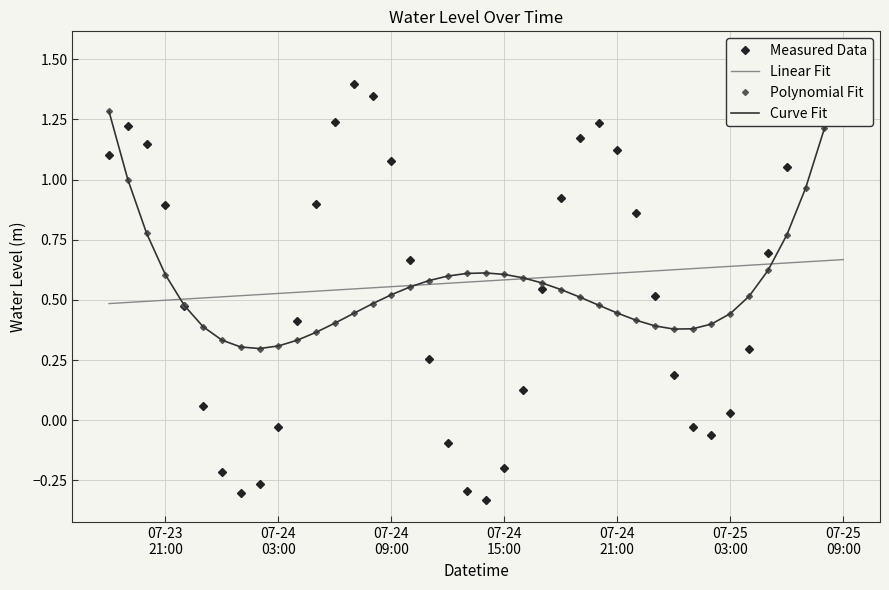

True or false: Measured Data and Linear Fit intersect in this chart.

True